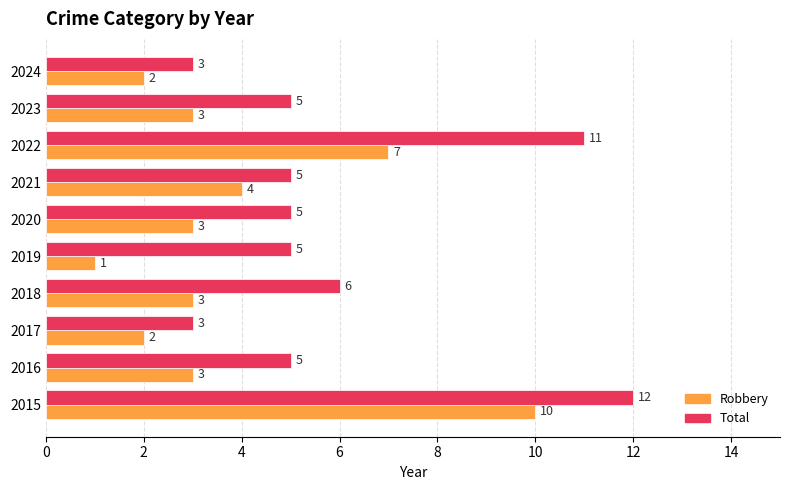

What is the difference between the maximum and minimum values in the Total series?

9